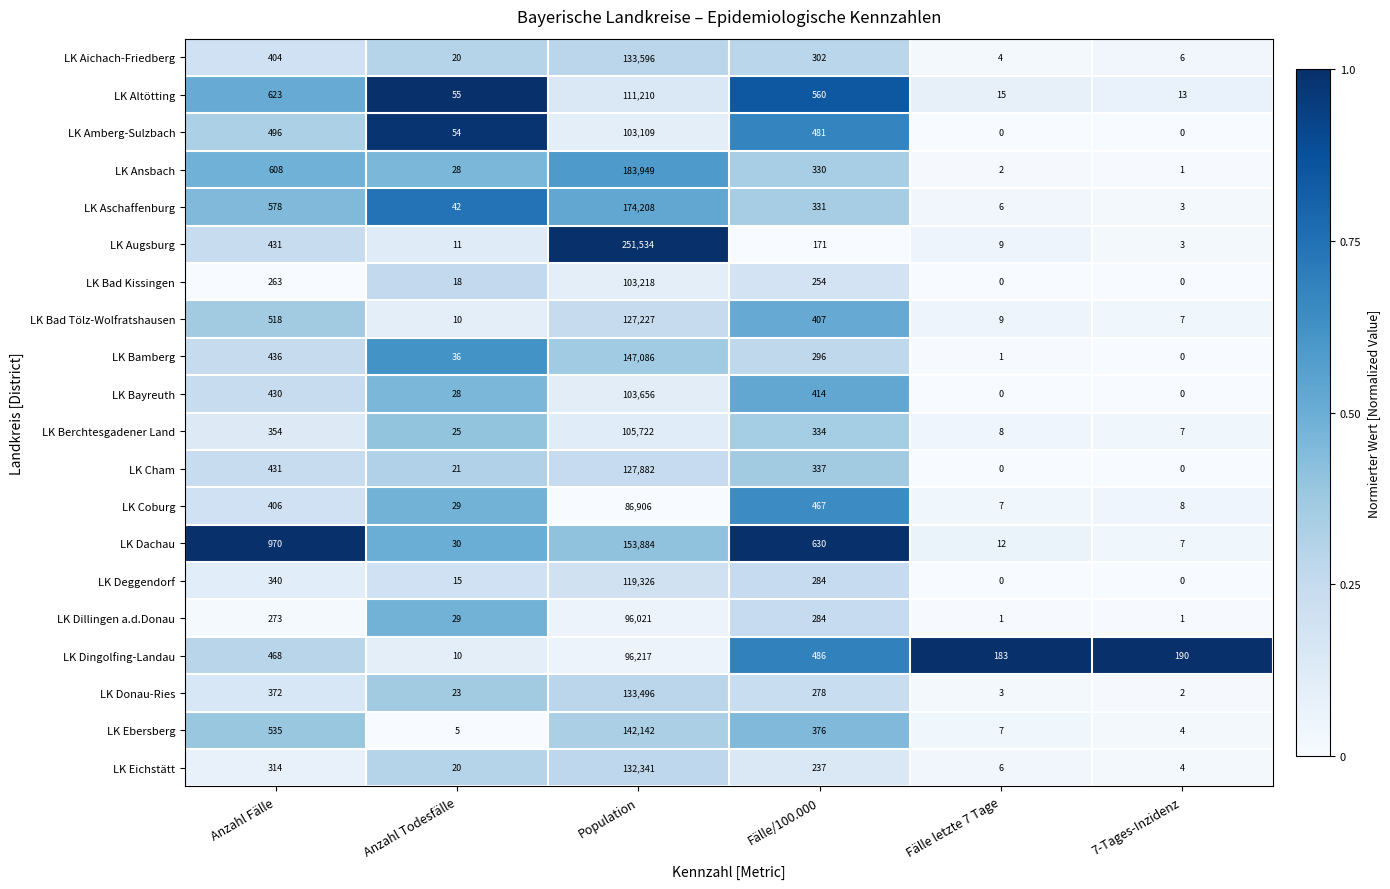

What is the sum of all LK Deggendorf values?

119965